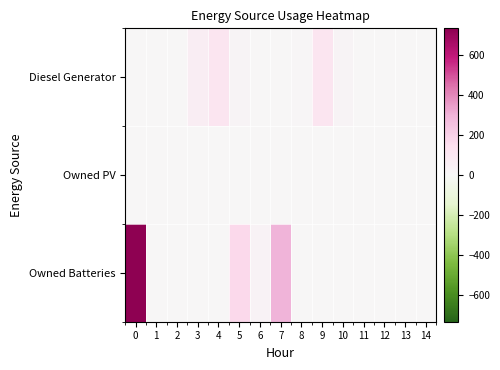

Rank the series at 6 from highest to lowest value.

Owned Batteries, Diesel Generator, Owned PV